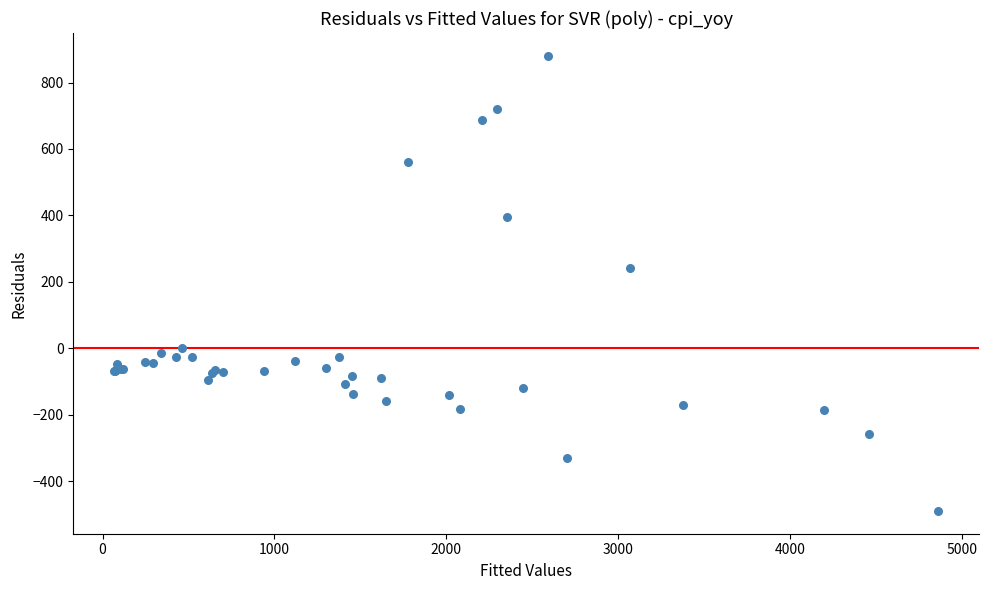

What Y value in the scatter plot is closest to 195?

243.0